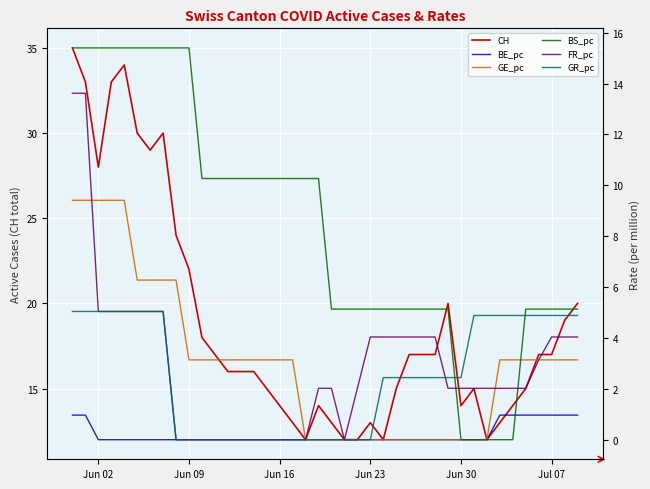

What are all the series names shown in the legend?

CH, BE_pc, GE_pc, BS_pc, FR_pc, GR_pc